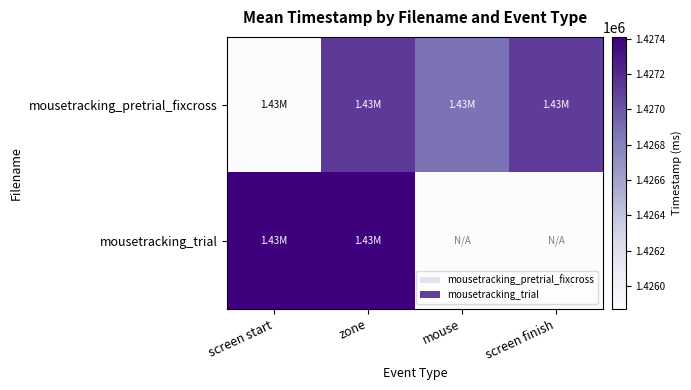

How many series are shown in this chart?

2